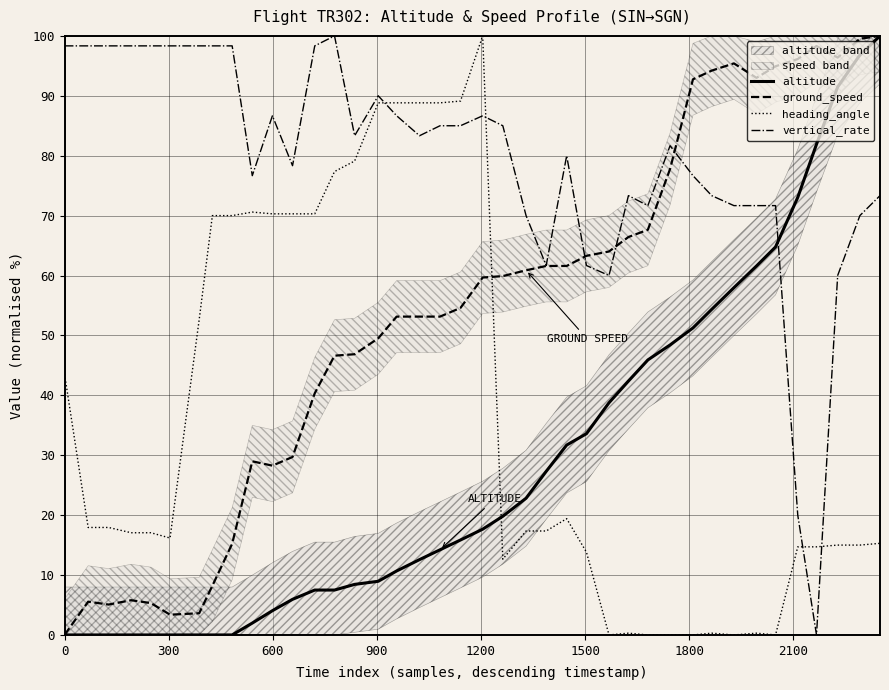

What is the maximum value for ground_speed?

100.0